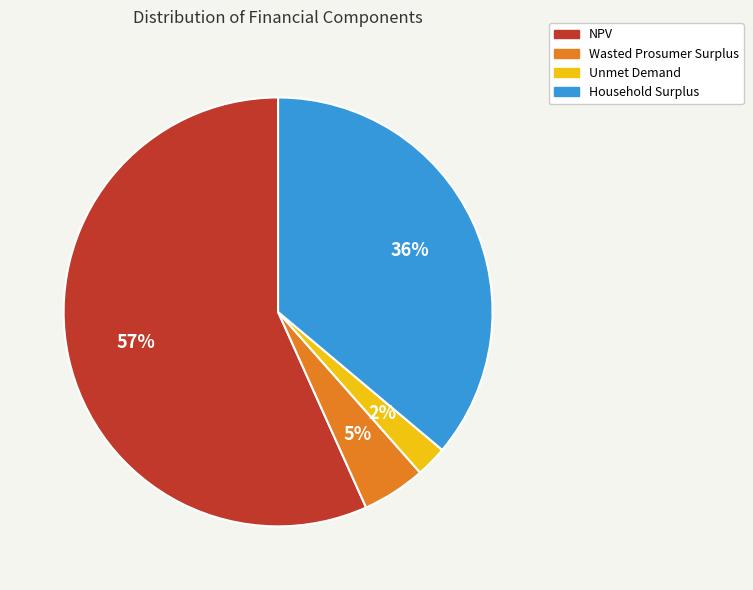

Is NPV the majority of the pie?

Yes